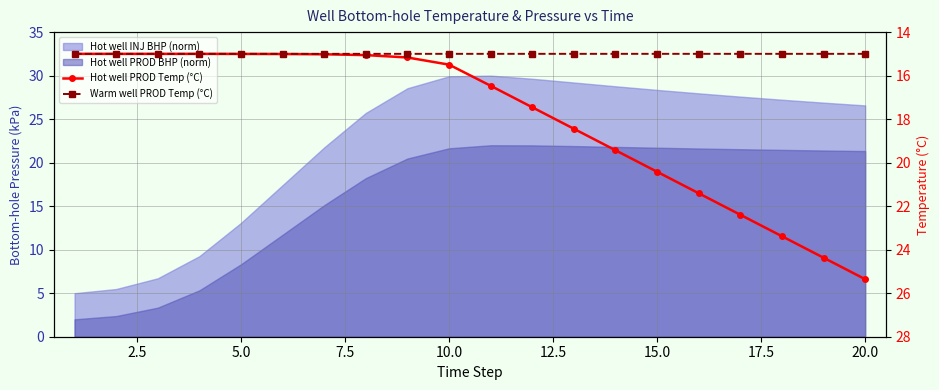

What is the minimum value shown in the chart?

15.0